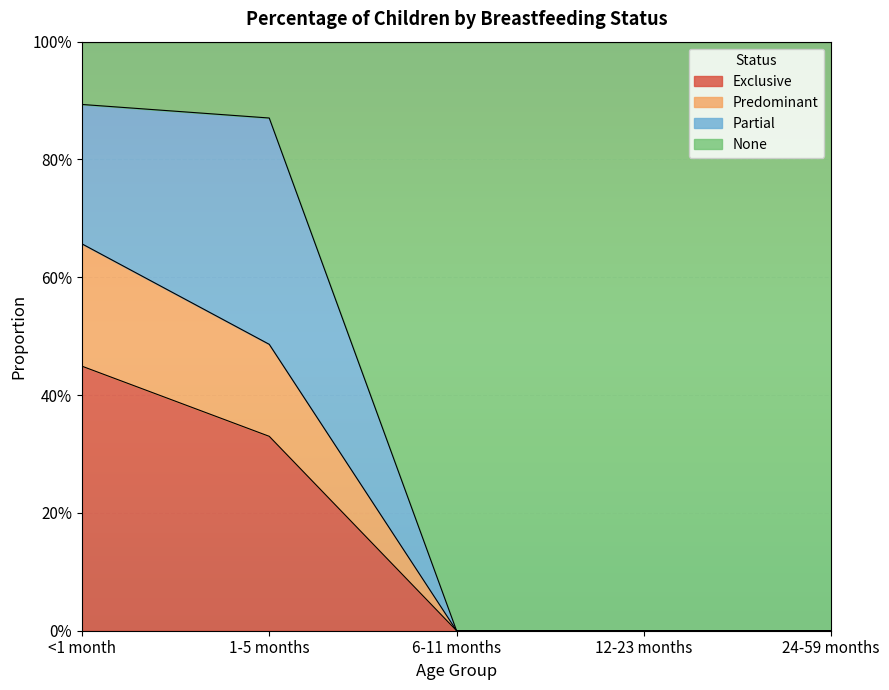

What is the label of the 4th point from the left?

12-23 months